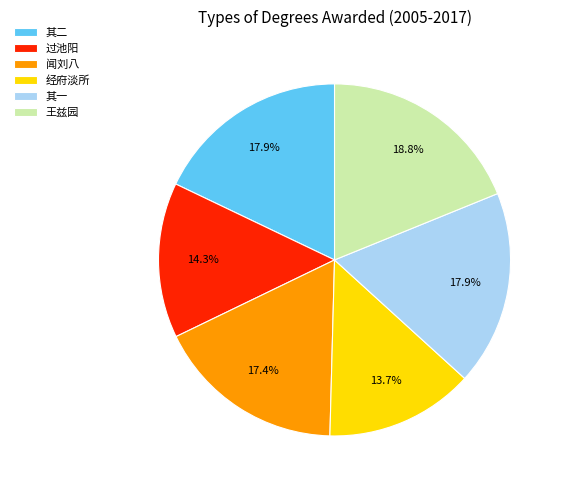

Which slice is the largest?

王兹园